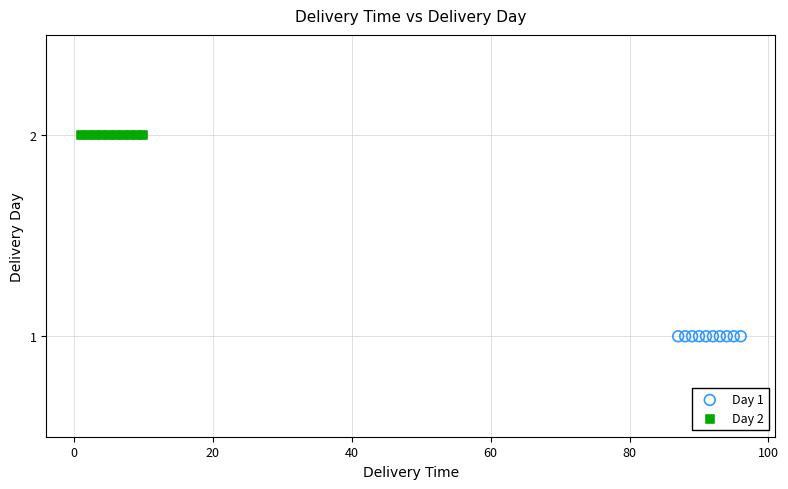

What are all the series names shown in the legend?

Day 1, Day 2